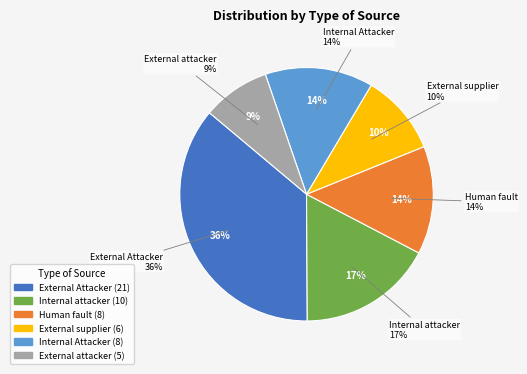

How many slices are in this pie chart?

6